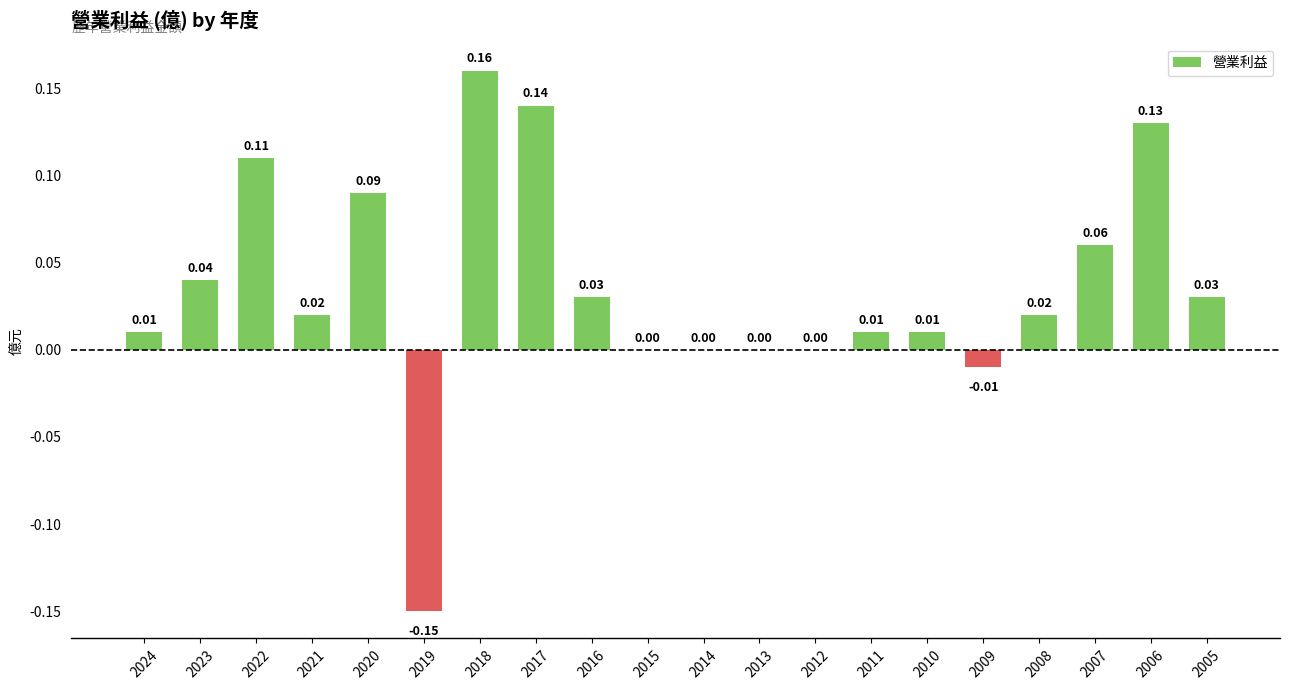

Count the number of data series in this chart.

1